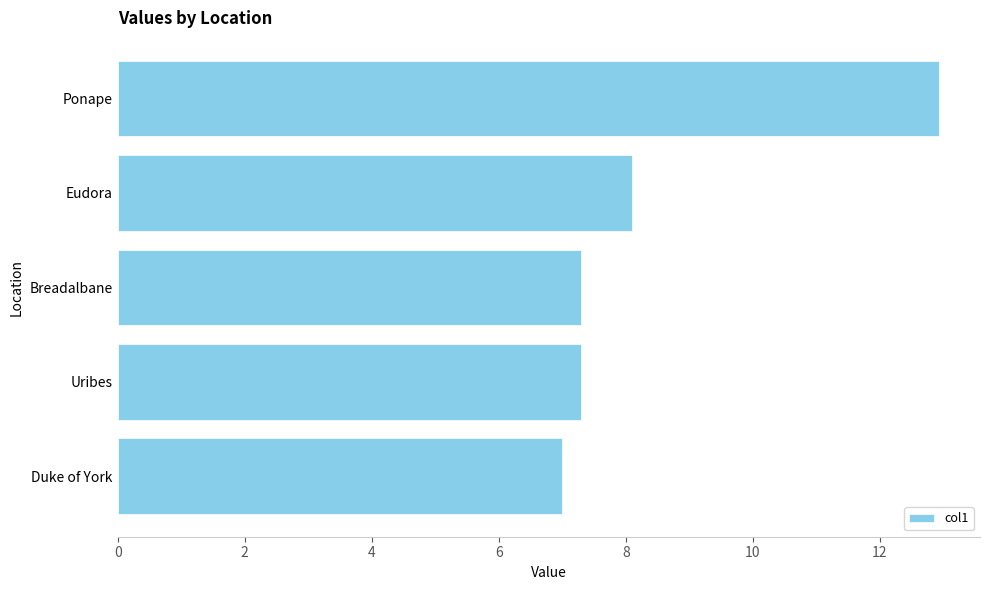

What is the difference between the maximum and second lowest values?

5.6